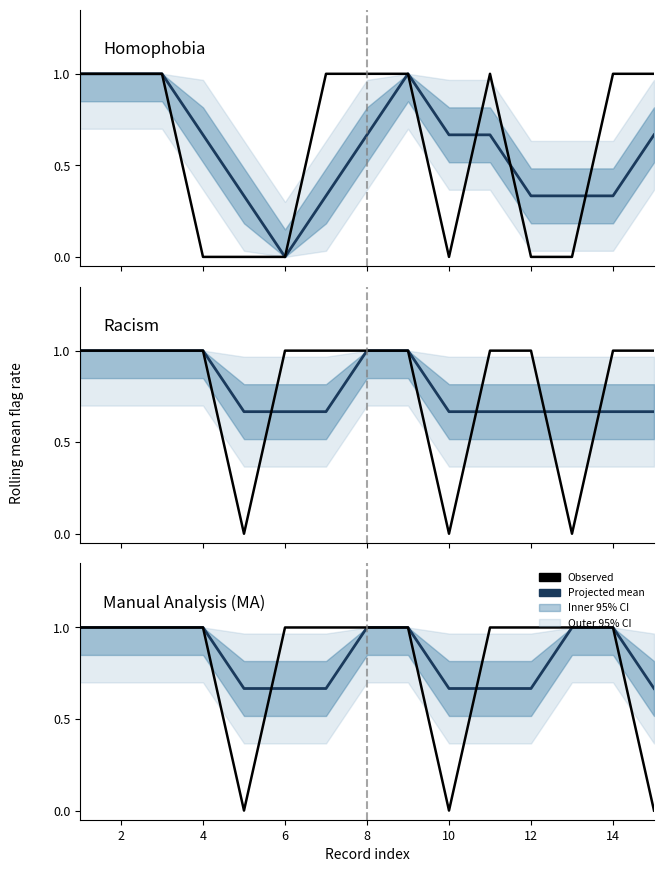

What is the total value across all series at 8?

2.0